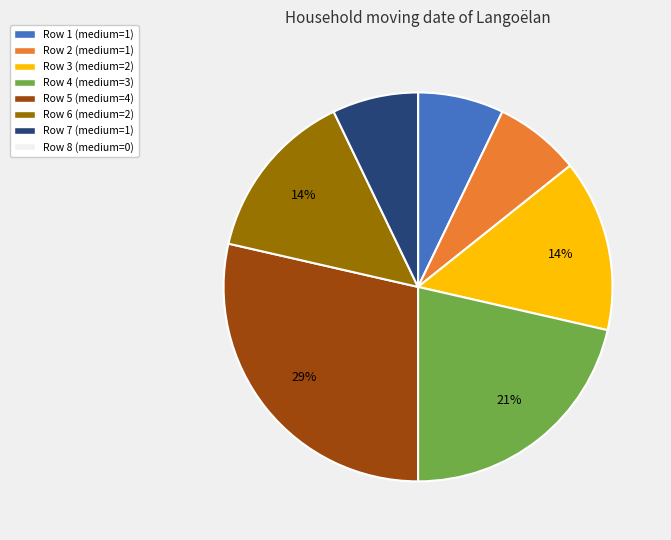

Does any single category account for the majority?

No